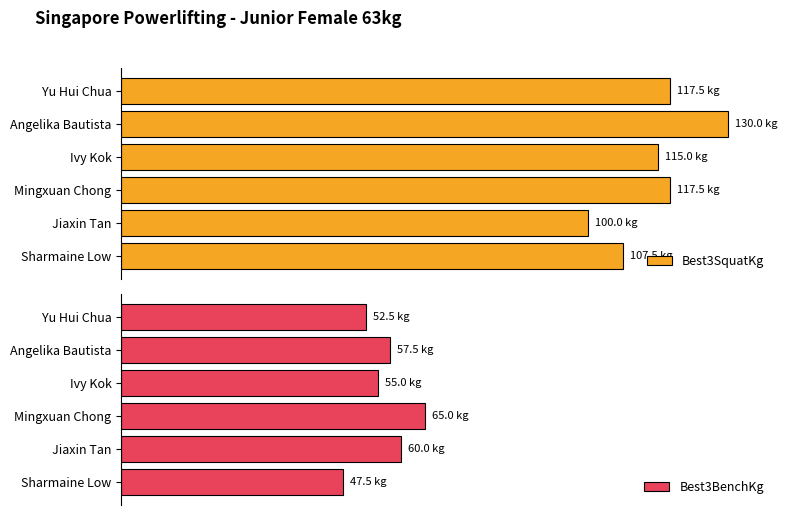

What is the greatest value displayed?

130.0